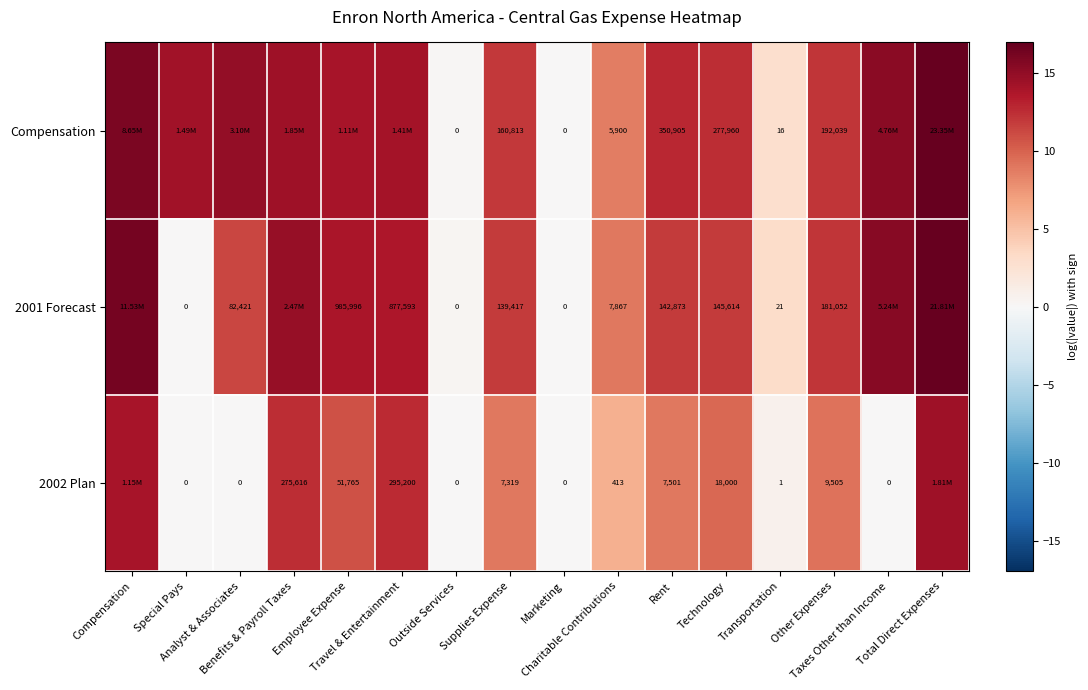

What is the difference between the maximum and minimum values in the 2002 Plan series?

14.4